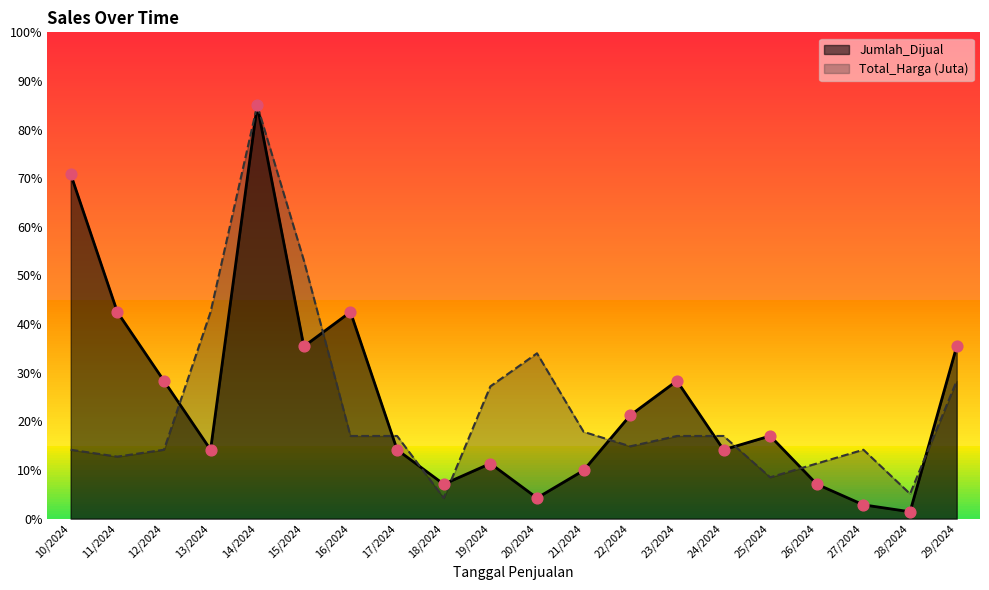

At which category is the sum across all series the highest?

14/2024